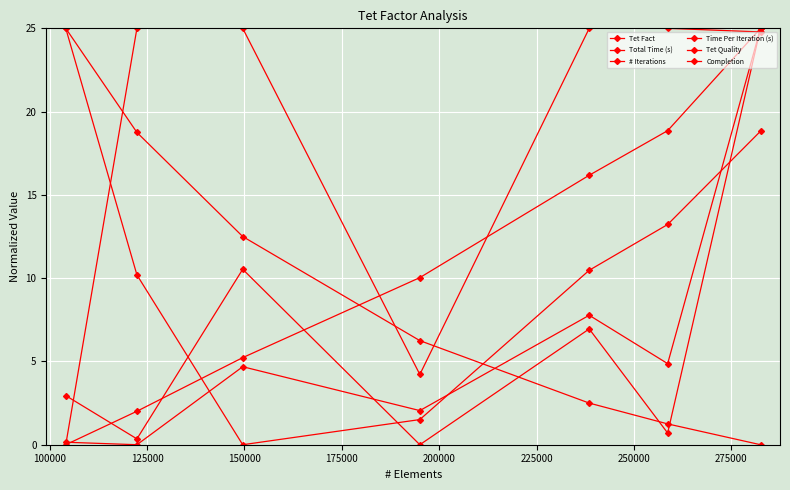

Which series ends up on top after the final intersection of # Iterations and Tet Quality?

Tet Quality